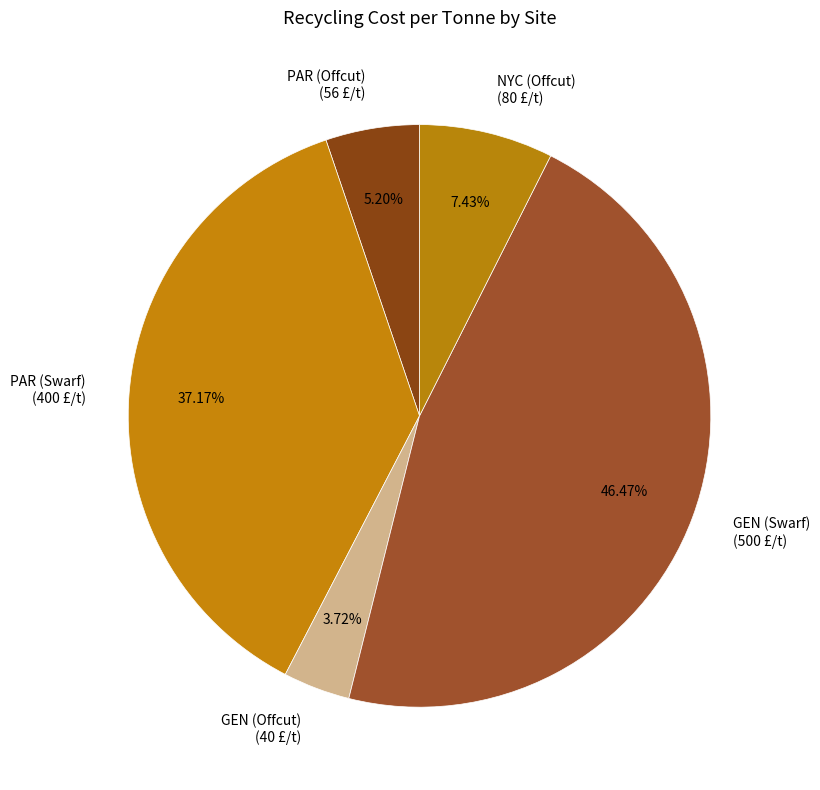

What portion of the pie excludes PAR (Swarf)?

62.8%